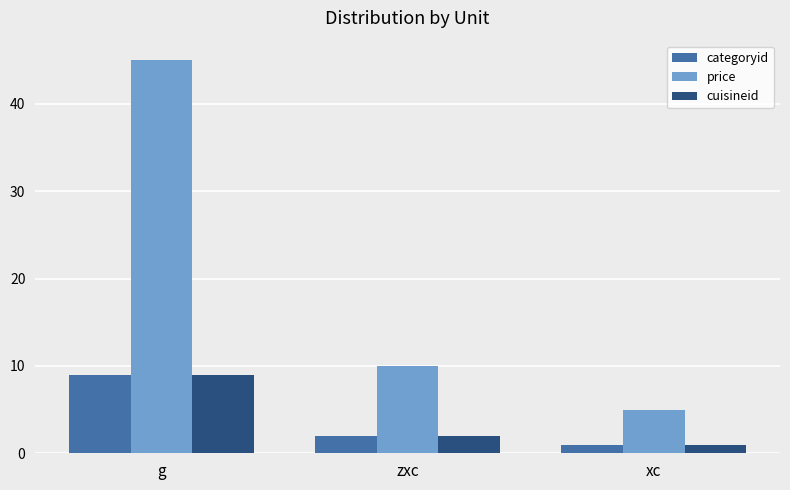

What are all the series names shown in the legend?

categoryid, price, cuisineid